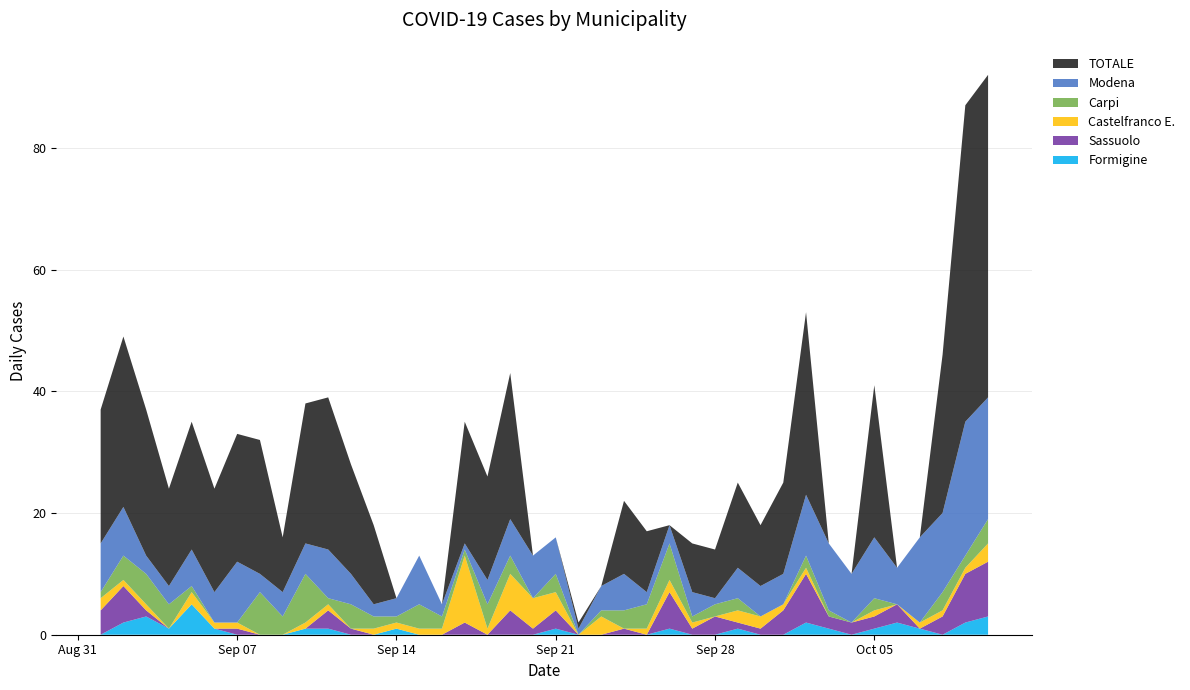

Reading right to left, transcribe all the data shown in this chart.

TOTALE: 2020-10-10=53	2020-10-09=52	2020-10-08=26	2020-10-07=0	2020-10-06=0	2020-10-05=25	2020-10-04=0	2020-10-03=0	2020-10-02=30	2020-10-01=15	2020-09-30=10	2020-09-29=14	2020-09-28=8	2020-09-27=8	2020-09-26=0	2020-09-25=10	2020-09-24=12	2020-09-23=0	2020-09-22=1	2020-09-21=0	2020-09-20=0	2020-09-19=24	2020-09-18=17	2020-09-17=20	2020-09-16=0	2020-09-15=0	2020-09-14=0	2020-09-13=13	2020-09-12=18	2020-09-11=25	2020-09-10=23	2020-09-09=9	2020-09-08=22	2020-09-07=21	2020-09-06=17	2020-09-05=21	2020-09-04=16	2020-09-03=24	2020-09-02=28	2020-09-01=22
Modena: 2020-10-10=20	2020-10-09=22	2020-10-08=13	2020-10-07=14	2020-10-06=6	2020-10-05=10	2020-10-04=8	2020-10-03=11	2020-10-02=10	2020-10-01=5	2020-09-30=5	2020-09-29=5	2020-09-28=1	2020-09-27=4	2020-09-26=3	2020-09-25=2	2020-09-24=6	2020-09-23=4	2020-09-22=1	2020-09-21=6	2020-09-20=7	2020-09-19=6	2020-09-18=4	2020-09-17=1	2020-09-16=2	2020-09-15=8	2020-09-14=3	2020-09-13=2	2020-09-12=5	2020-09-11=8	2020-09-10=5	2020-09-09=4	2020-09-08=3	2020-09-07=10	2020-09-06=5	2020-09-05=6	2020-09-04=3	2020-09-03=3	2020-09-02=8	2020-09-01=8
Carpi: 2020-10-10=4	2020-10-09=2	2020-10-08=3	2020-10-07=0	2020-10-06=0	2020-10-05=2	2020-10-04=0	2020-10-03=1	2020-10-02=2	2020-10-01=0	2020-09-30=0	2020-09-29=2	2020-09-28=2	2020-09-27=1	2020-09-26=6	2020-09-25=4	2020-09-24=3	2020-09-23=1	2020-09-22=0	2020-09-21=3	2020-09-20=0	2020-09-19=3	2020-09-18=4	2020-09-17=1	2020-09-16=2	2020-09-15=4	2020-09-14=1	2020-09-13=2	2020-09-12=4	2020-09-11=1	2020-09-10=8	2020-09-09=3	2020-09-08=7	2020-09-07=0	2020-09-06=0	2020-09-05=1	2020-09-04=4	2020-09-03=5	2020-09-02=4	2020-09-01=1
Castelfranco E.: 2020-10-10=3	2020-10-09=1	2020-10-08=1	2020-10-07=1	2020-10-06=0	2020-10-05=1	2020-10-04=0	2020-10-03=0	2020-10-02=1	2020-10-01=1	2020-09-30=2	2020-09-29=2	2020-09-28=0	2020-09-27=1	2020-09-26=2	2020-09-25=1	2020-09-24=0	2020-09-23=3	2020-09-22=0	2020-09-21=3	2020-09-20=5	2020-09-19=6	2020-09-18=1	2020-09-17=11	2020-09-16=1	2020-09-15=1	2020-09-14=1	2020-09-13=1	2020-09-12=0	2020-09-11=1	2020-09-10=1	2020-09-09=0	2020-09-08=0	2020-09-07=1	2020-09-06=1	2020-09-05=2	2020-09-04=0	2020-09-03=1	2020-09-02=1	2020-09-01=2
Sassuolo: 2020-10-10=9	2020-10-09=8	2020-10-08=3	2020-10-07=0	2020-10-06=3	2020-10-05=2	2020-10-04=2	2020-10-03=2	2020-10-02=8	2020-10-01=4	2020-09-30=1	2020-09-29=1	2020-09-28=3	2020-09-27=1	2020-09-26=6	2020-09-25=0	2020-09-24=1	2020-09-23=0	2020-09-22=0	2020-09-21=3	2020-09-20=1	2020-09-19=4	2020-09-18=0	2020-09-17=2	2020-09-16=0	2020-09-15=0	2020-09-14=0	2020-09-13=0	2020-09-12=1	2020-09-11=3	2020-09-10=0	2020-09-09=0	2020-09-08=0	2020-09-07=1	2020-09-06=0	2020-09-05=0	2020-09-04=0	2020-09-03=1	2020-09-02=6	2020-09-01=4
Formigine: 2020-10-10=3	2020-10-09=2	2020-10-08=0	2020-10-07=1	2020-10-06=2	2020-10-05=1	2020-10-04=0	2020-10-03=1	2020-10-02=2	2020-10-01=0	2020-09-30=0	2020-09-29=1	2020-09-28=0	2020-09-27=0	2020-09-26=1	2020-09-25=0	2020-09-24=0	2020-09-23=0	2020-09-22=0	2020-09-21=1	2020-09-20=0	2020-09-19=0	2020-09-18=0	2020-09-17=0	2020-09-16=0	2020-09-15=0	2020-09-14=1	2020-09-13=0	2020-09-12=0	2020-09-11=1	2020-09-10=1	2020-09-09=0	2020-09-08=0	2020-09-07=0	2020-09-06=1	2020-09-05=5	2020-09-04=1	2020-09-03=3	2020-09-02=2	2020-09-01=0